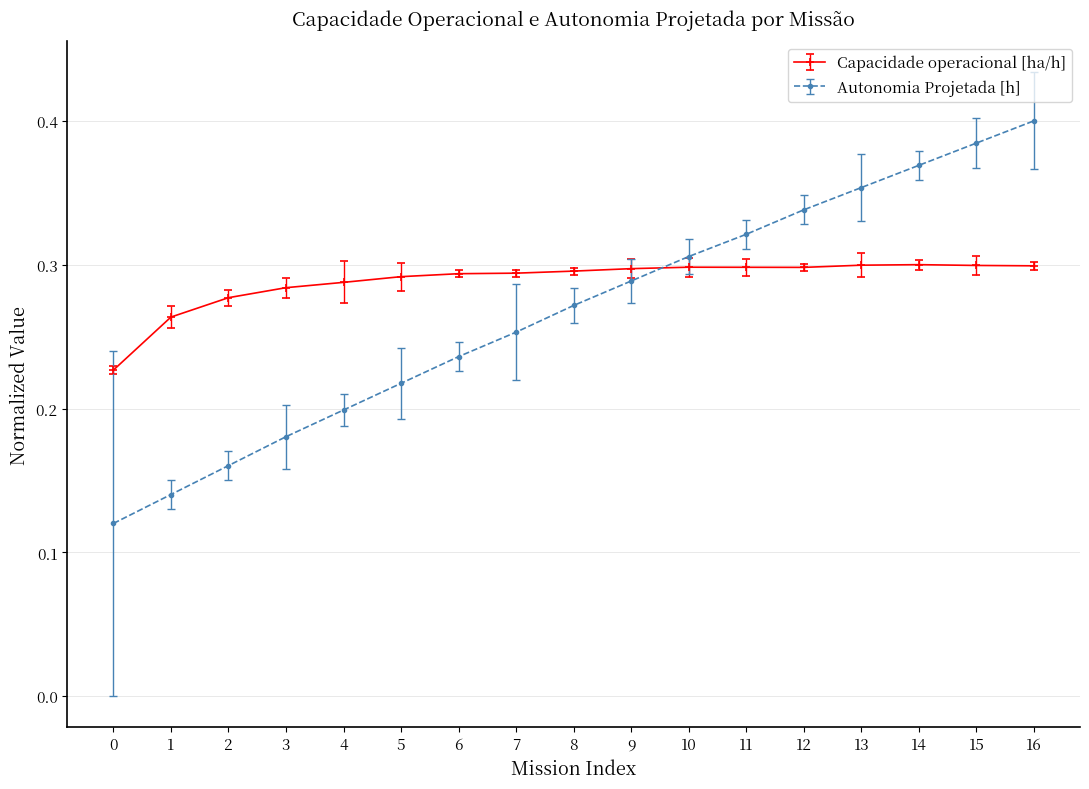

True or false: Capacidade operacional [ha/h] has a value of 0.3 at 10.

True